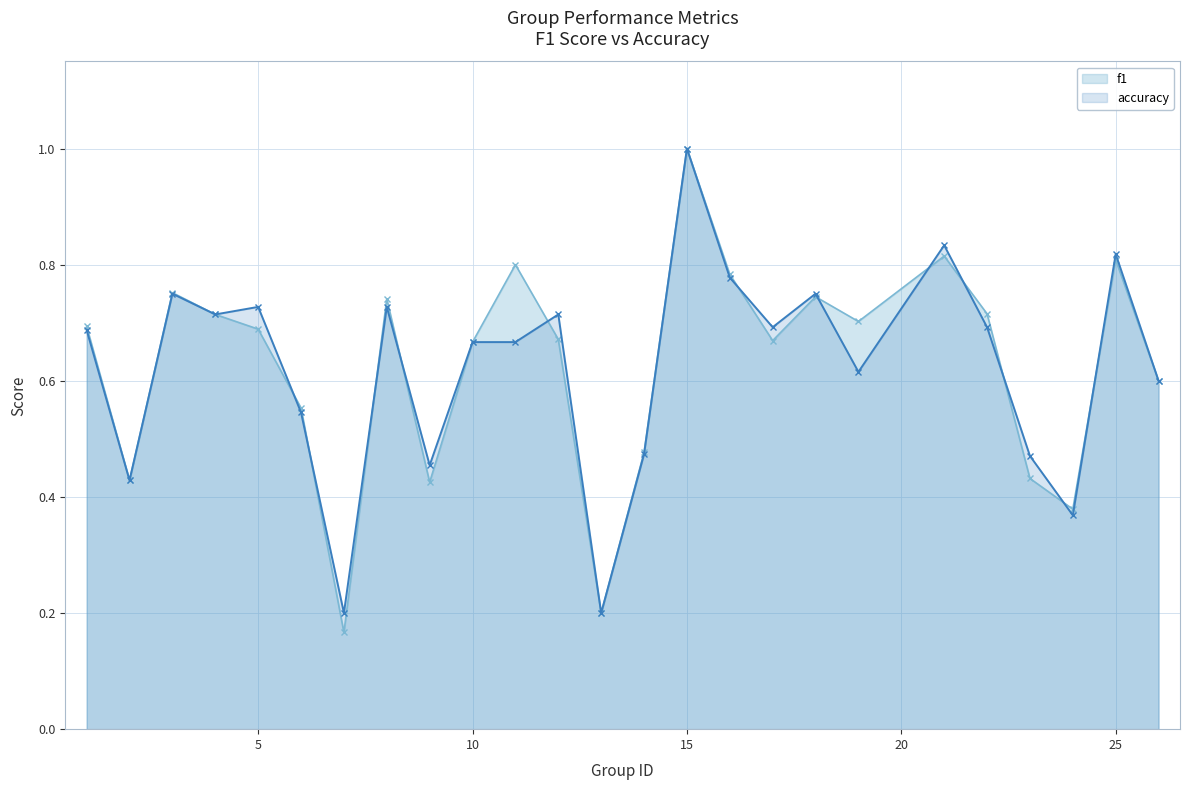

Rank the categories by accuracy value from highest to lowest.

15, 21, 25, 16, 3, 18, 5, 8, 4, 12, 17, 22, 1, 10, 11, 19, 26, 6, 14, 23, 9, 2, 24, 7, 13